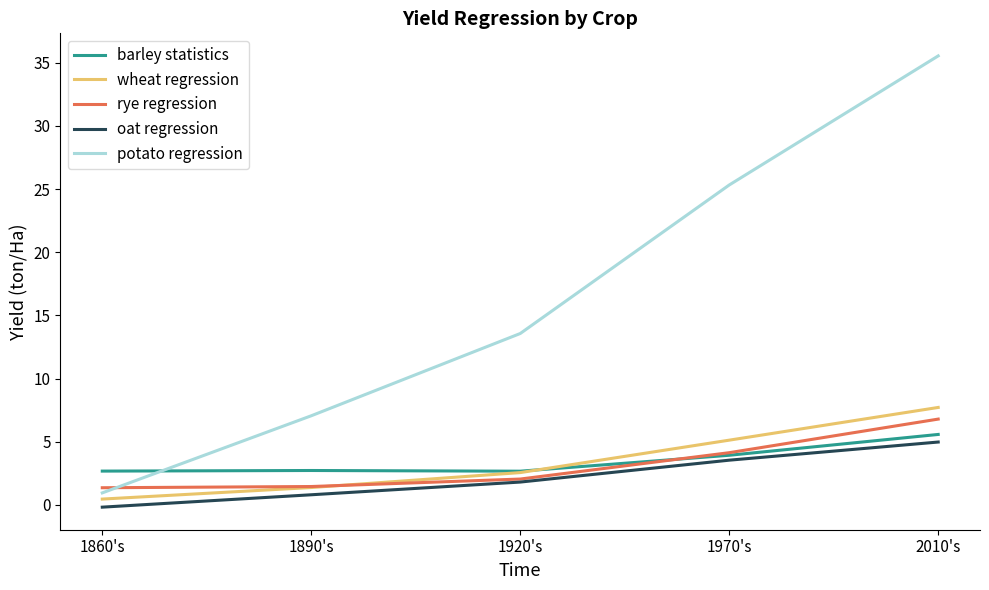

True or false: wheat regression has more than 1 points higher than both neighbors.

False